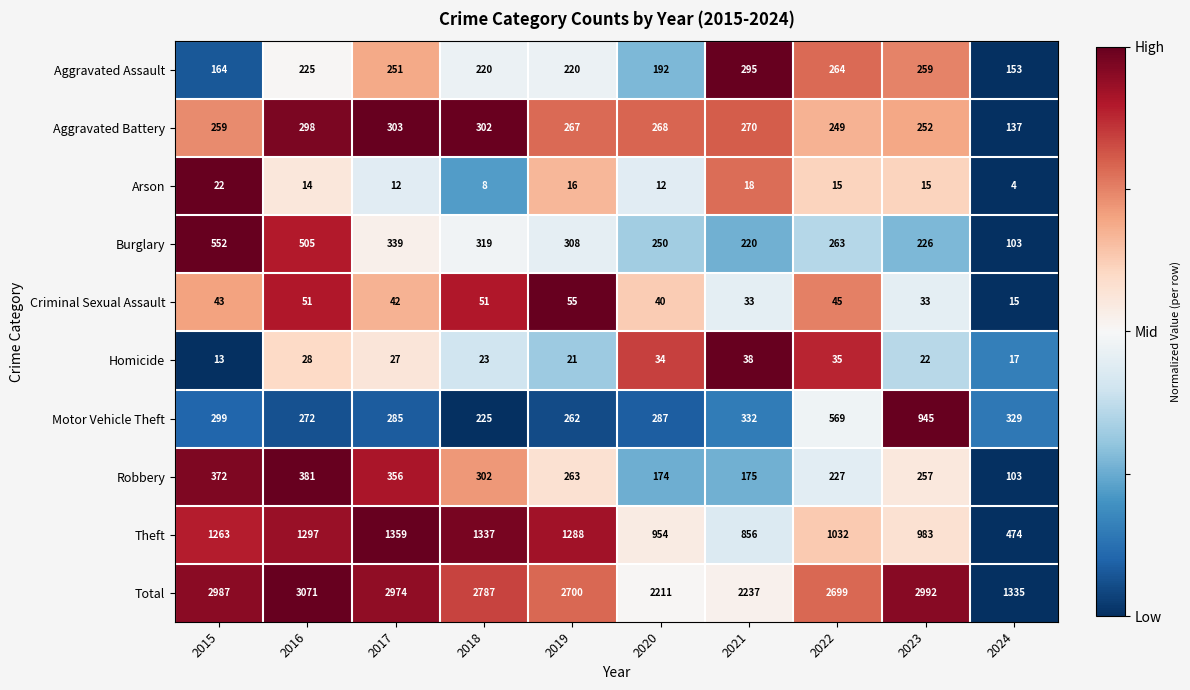

How many data points does each series have?

10